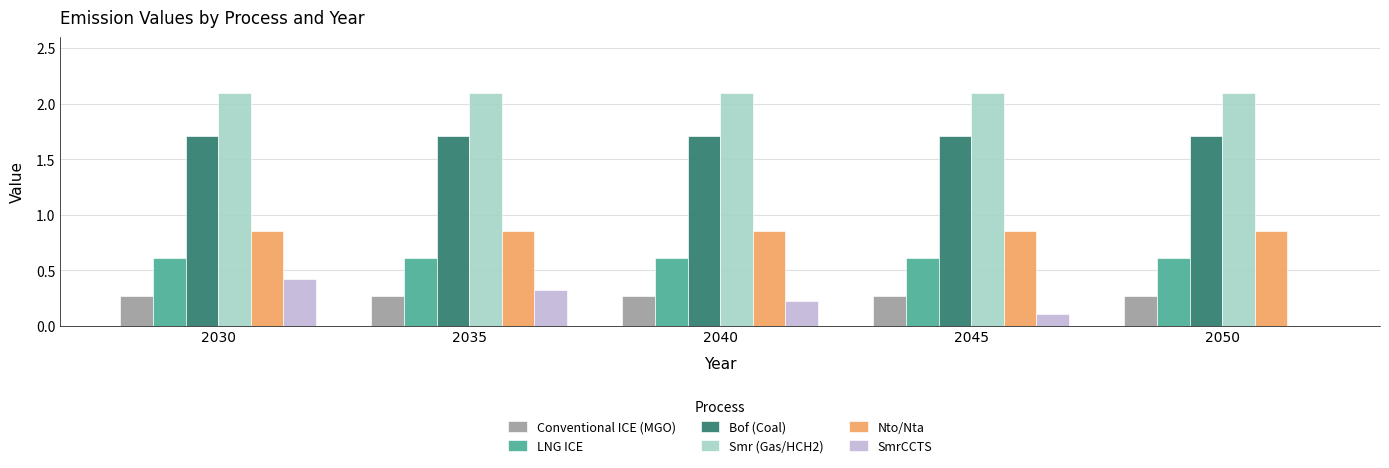

Which series changed the most between 2030 and 2035?

SmrCCTS